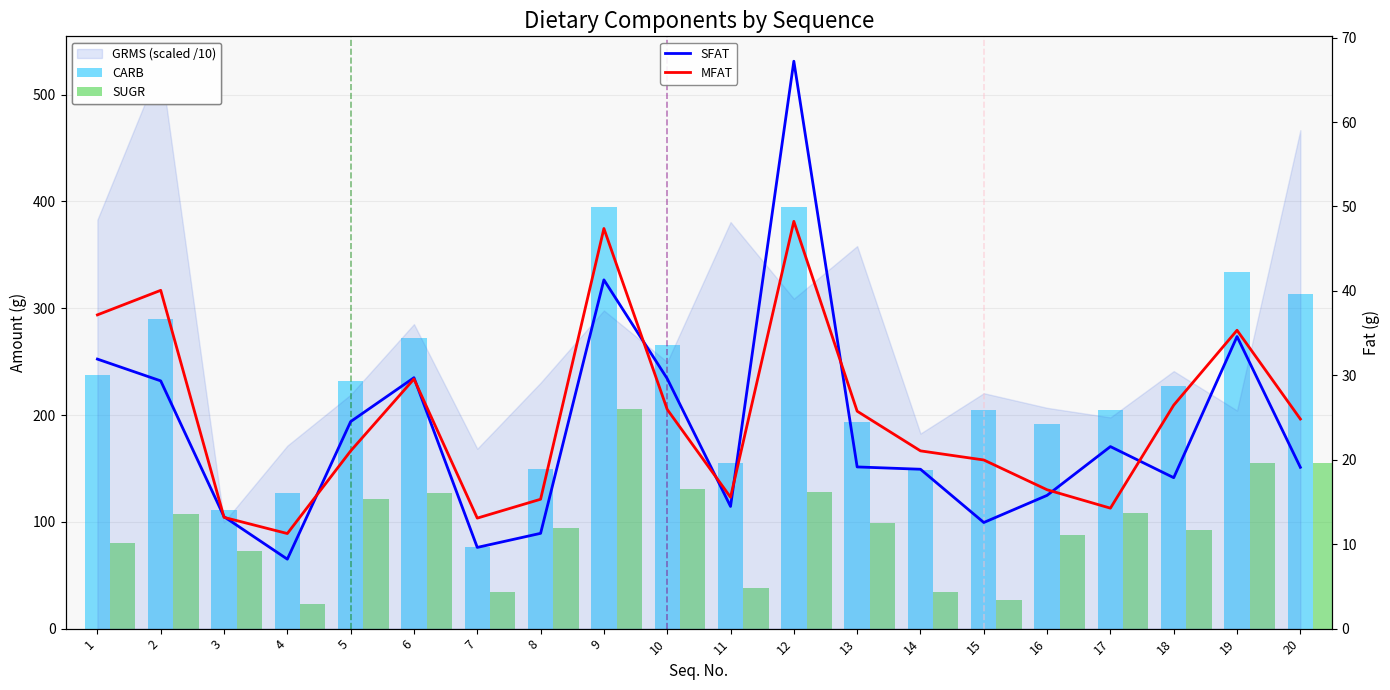

At which category does the chart reach its minimum across all series?

4